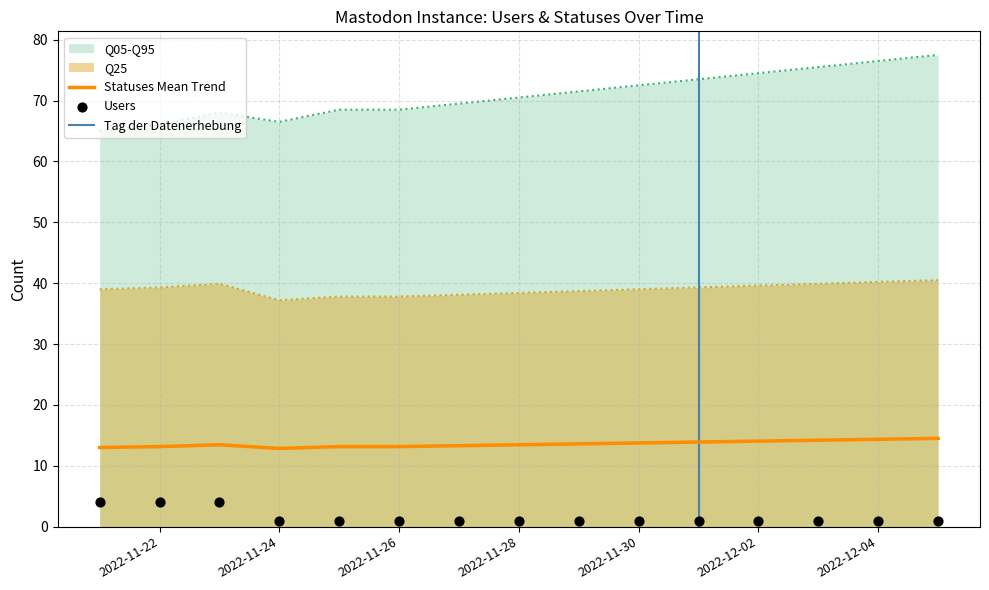

Approximately how many times larger is the value at 2022-11-27 compared to 2022-11-22?

0.2